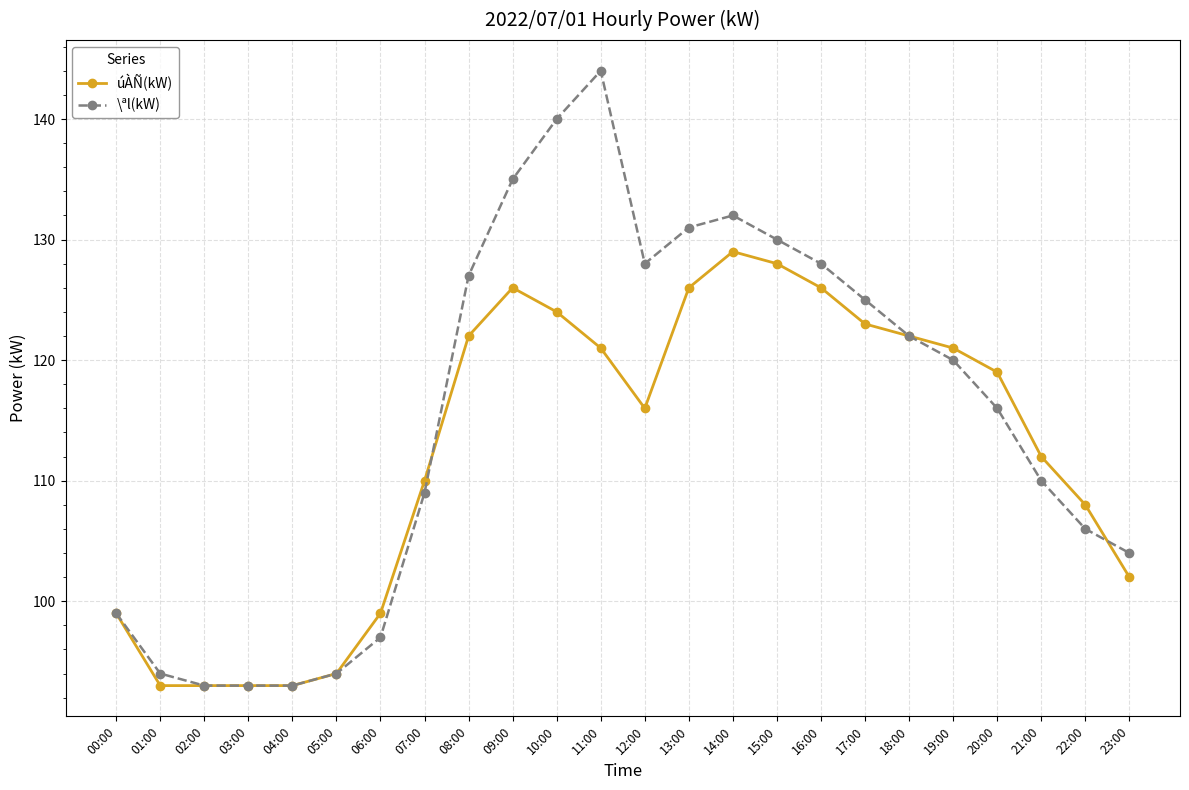

List the series in order of their overall mean, highest first.

\ªl(kW), úÀÑ(kW)